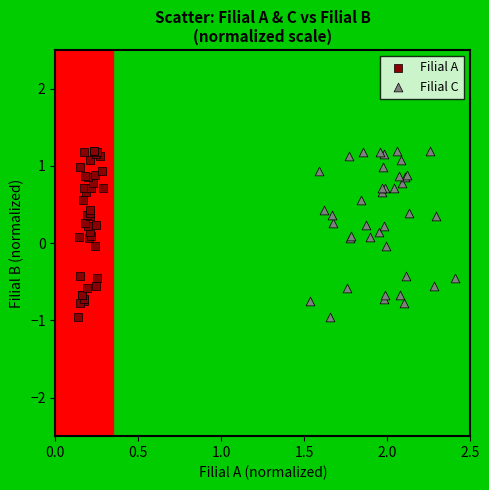

What are all the series names shown in the legend?

Filial A, Filial C